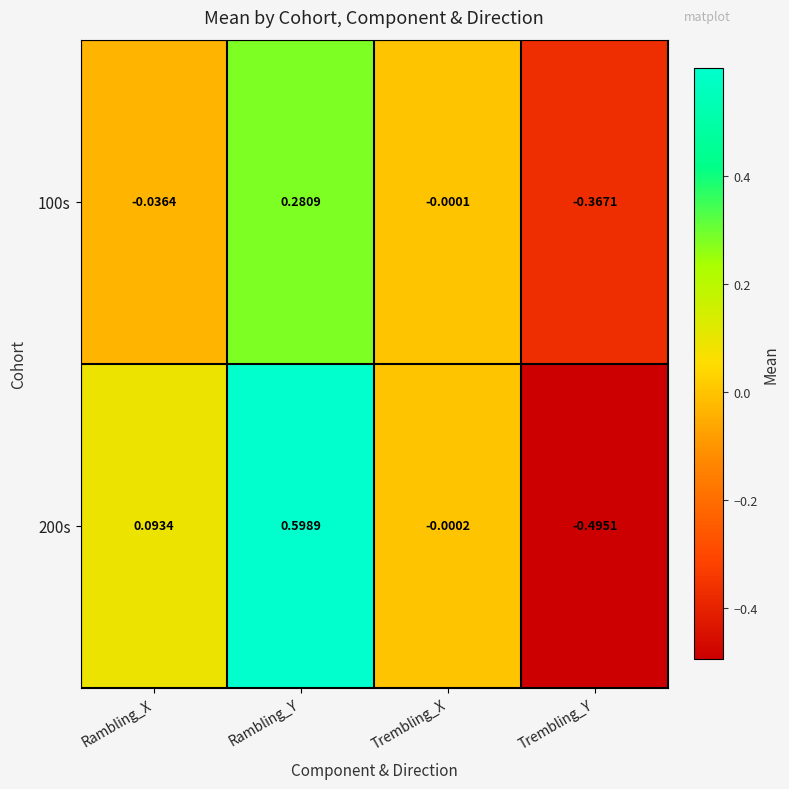

Between Rambling_Y and Trembling_X, which series saw the biggest shift?

200s